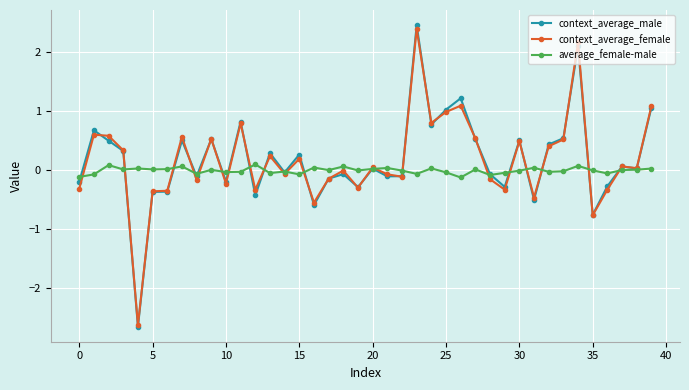

What is the value of the context_average_male point at the 37th from the left?

-0.3